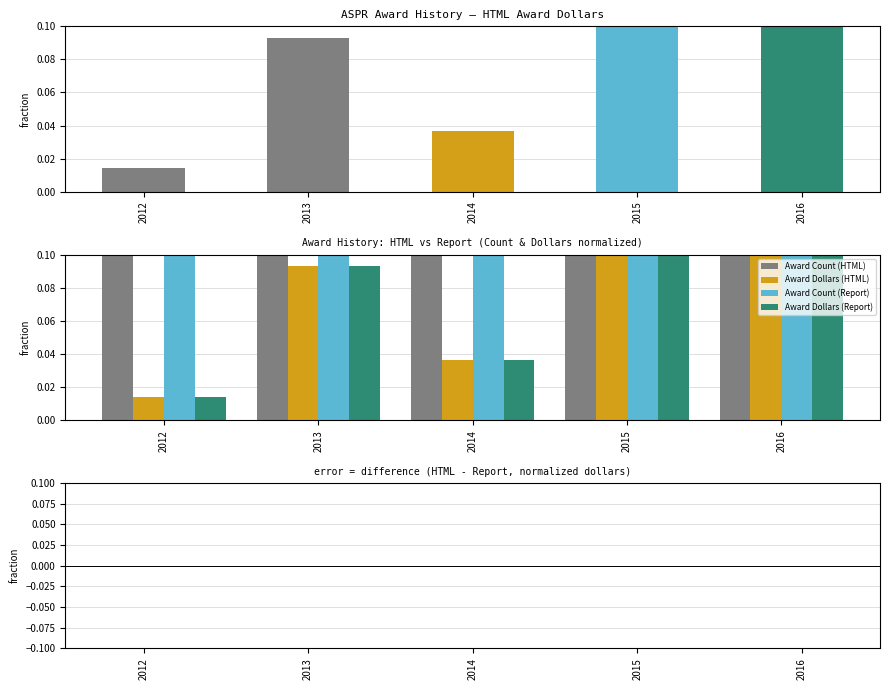

How many bars are there in each group?

4